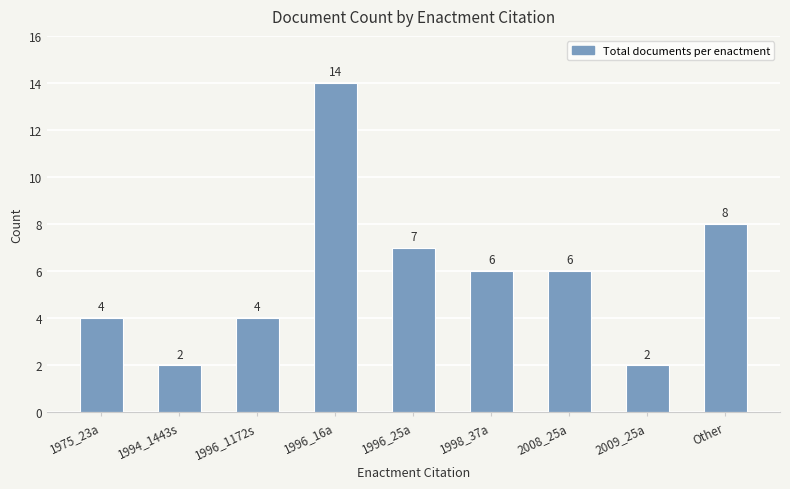

What is the change in value from 1998_37a to Other?

+2